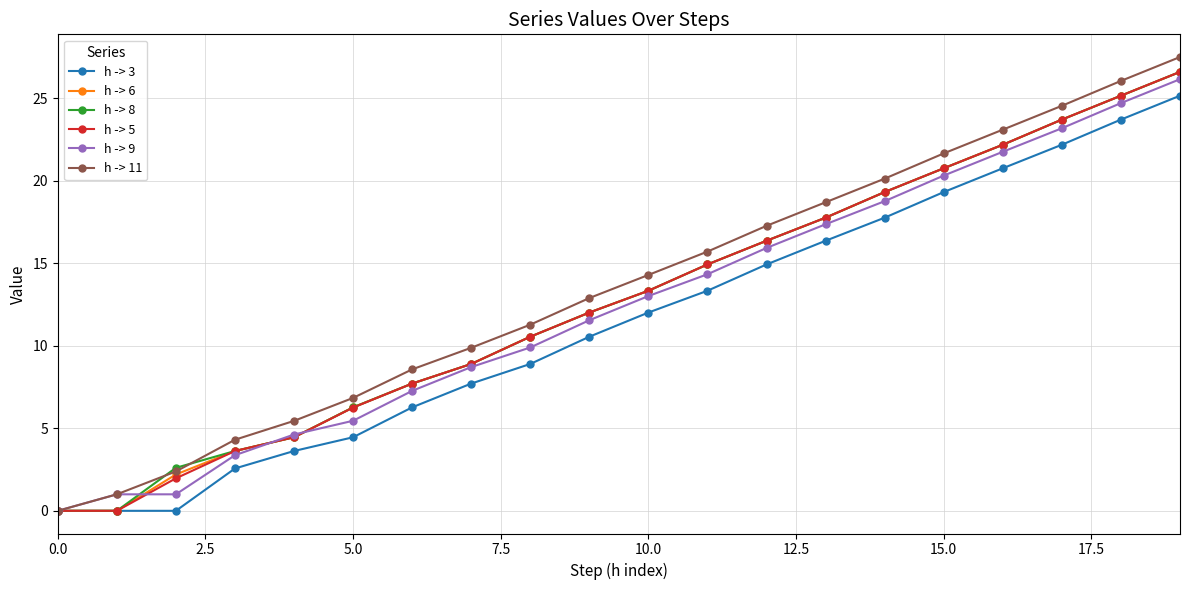

What is the difference between the maximum and minimum values in the h -> 6 series?

26.6